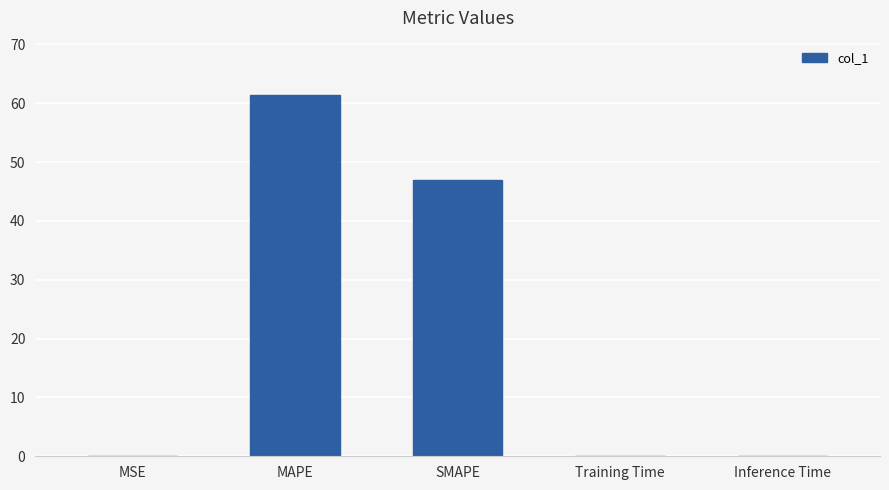

The chart shows a value of 74.7 at SMAPE. True or false?

False